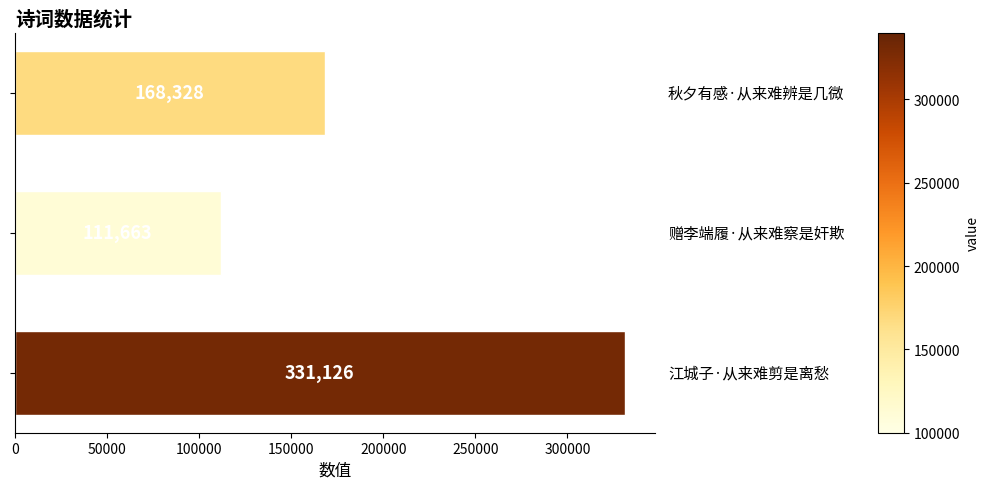

What is the maximum value shown in the chart?

331126